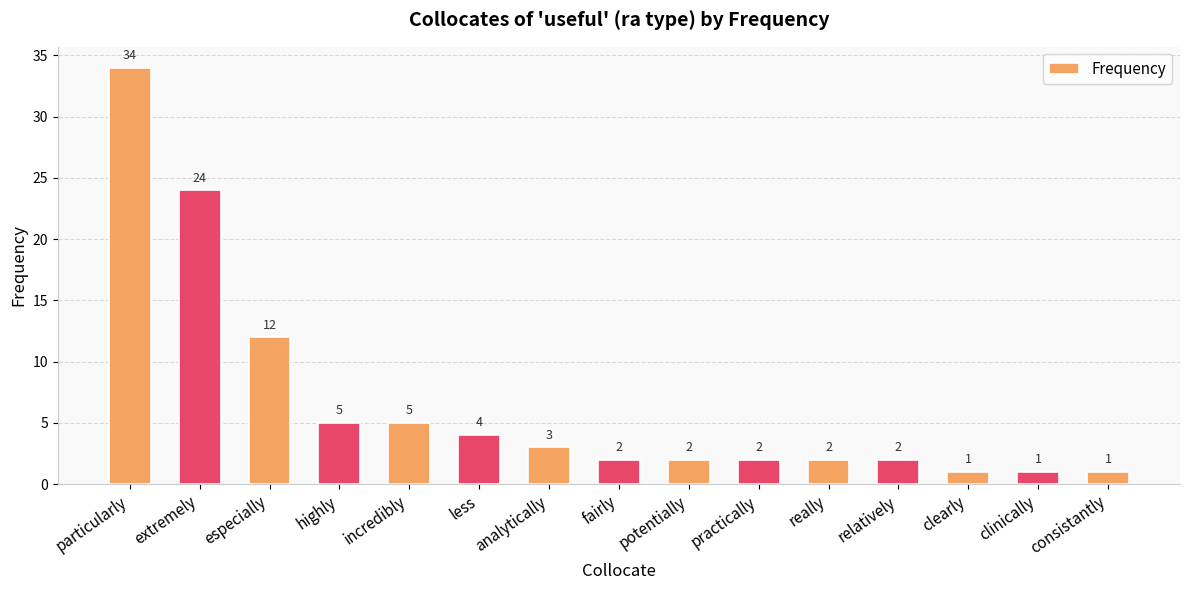

Which has a higher value, fairly or extremely?

extremely